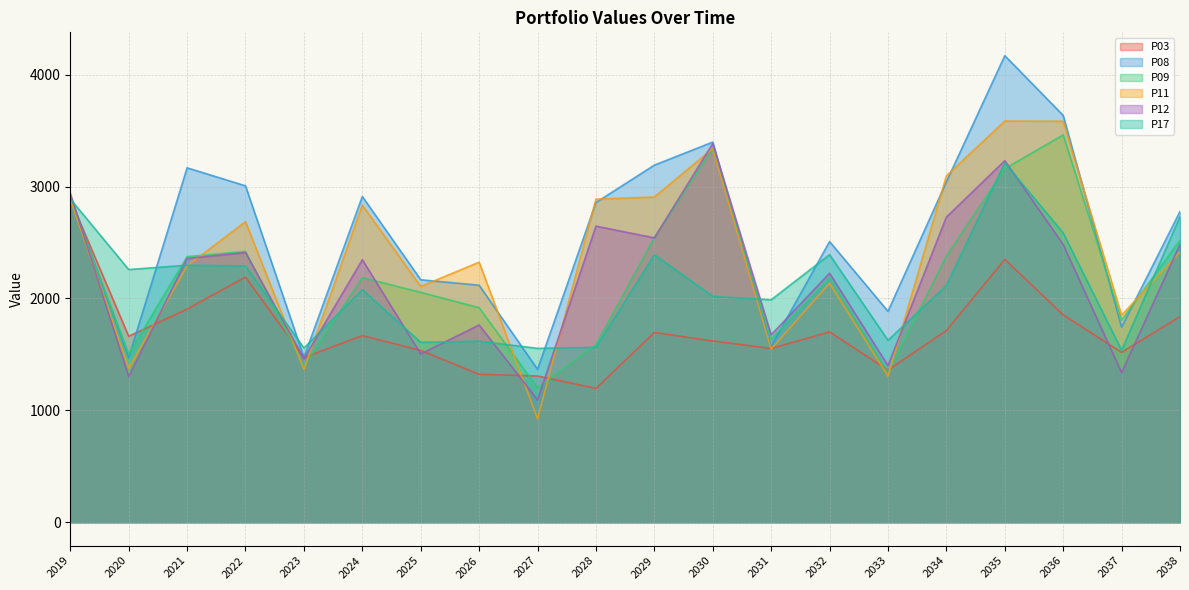

What is the value of the P17 point at the 4th from the left?

2290.0